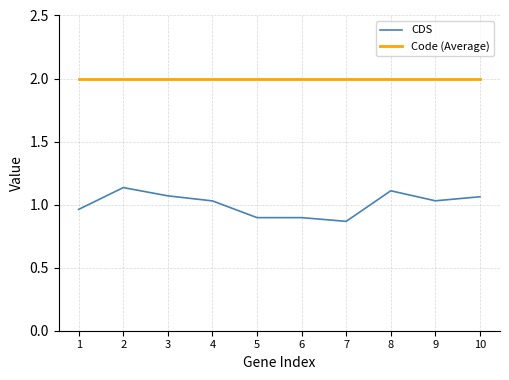

What is the difference between the maximum and minimum values in the CDS series?

0.3